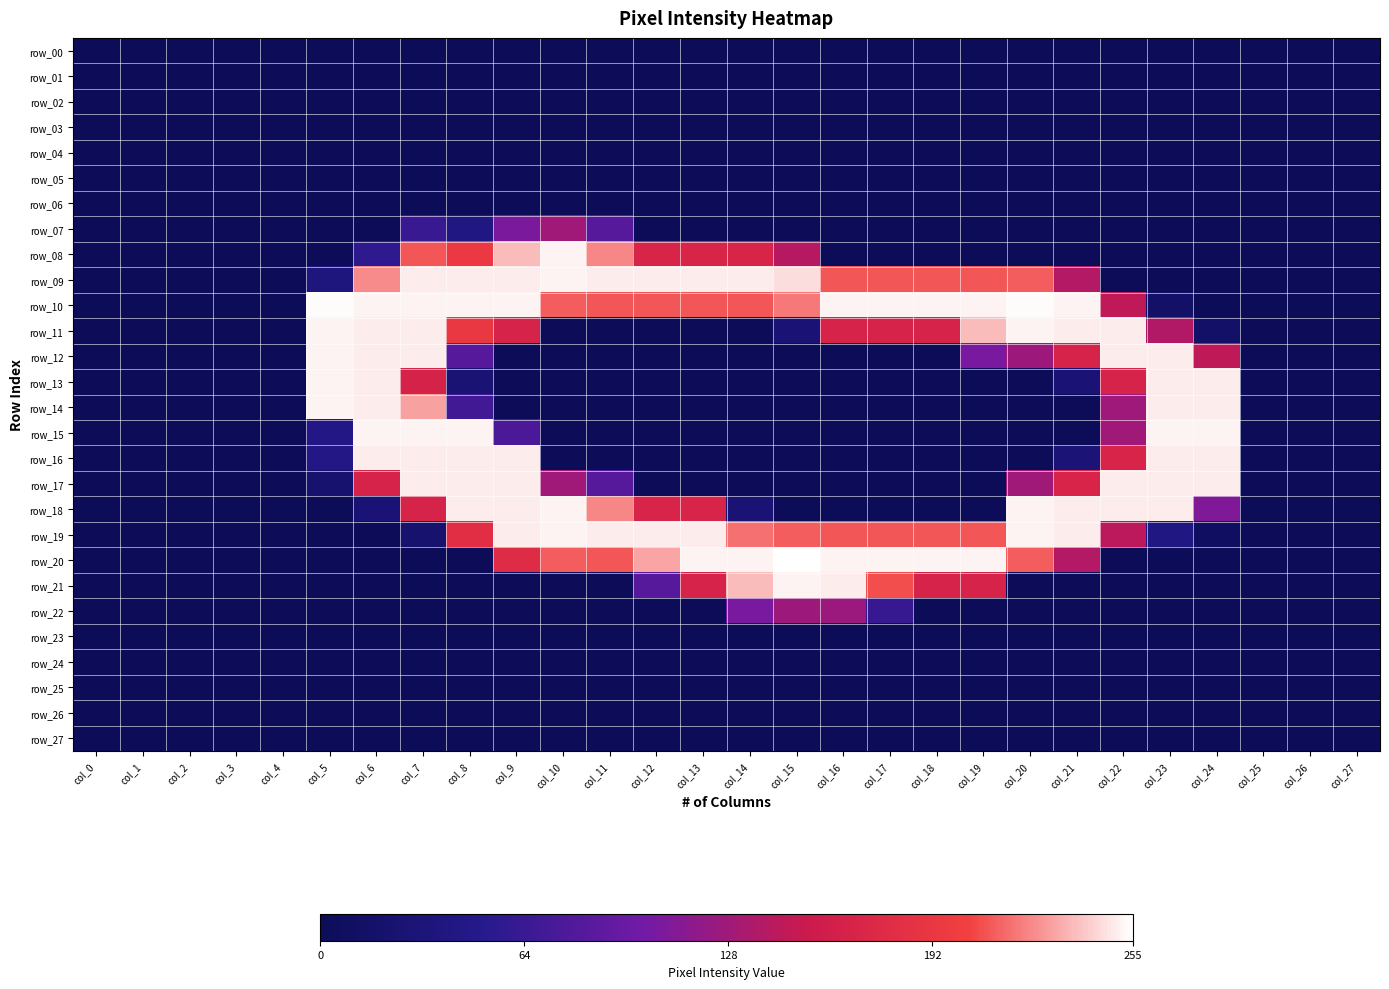

What is the maximum value shown in the chart?

255